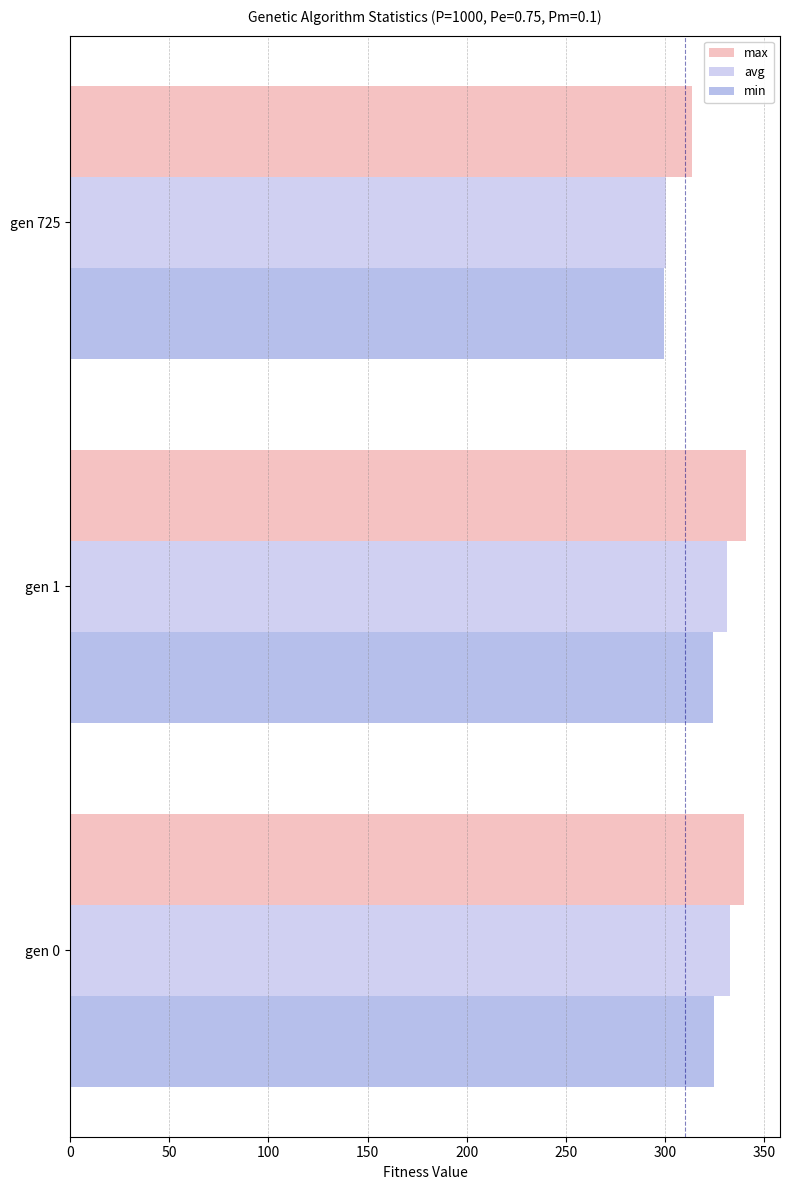

What are all the series names shown in the legend?

max, avg, min